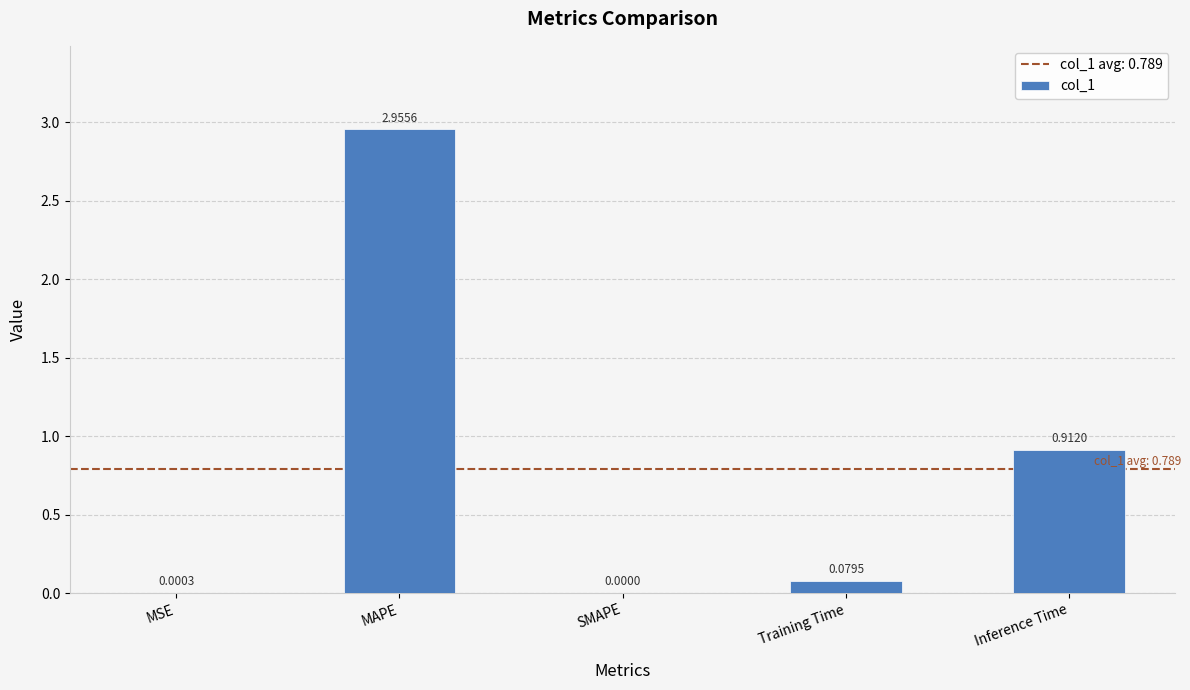

Between Inference Time and MSE, which is larger?

Inference Time